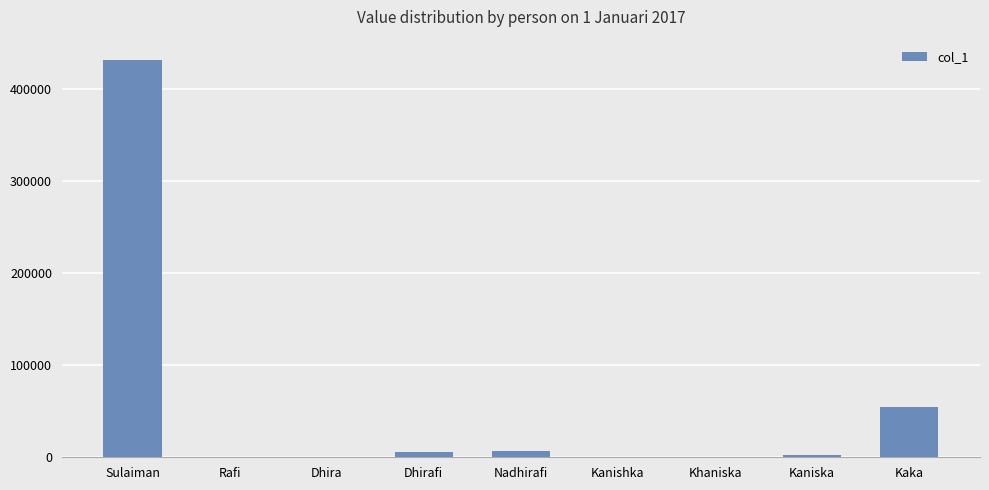

True or false: the data shows 54545 at Kaka.

True